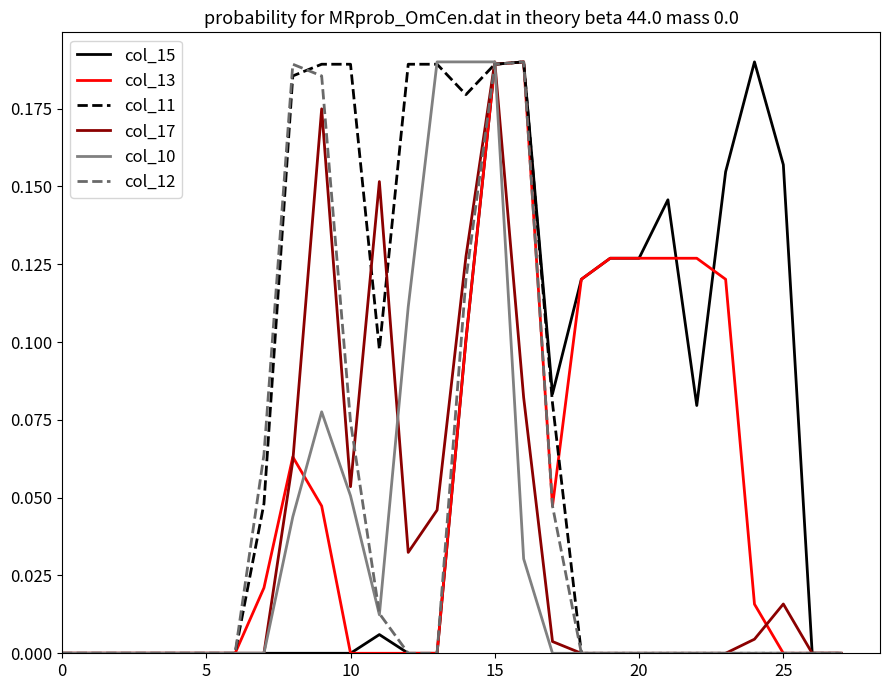

After their last crossing, which series has the higher values: col_13 or col_10?

col_13